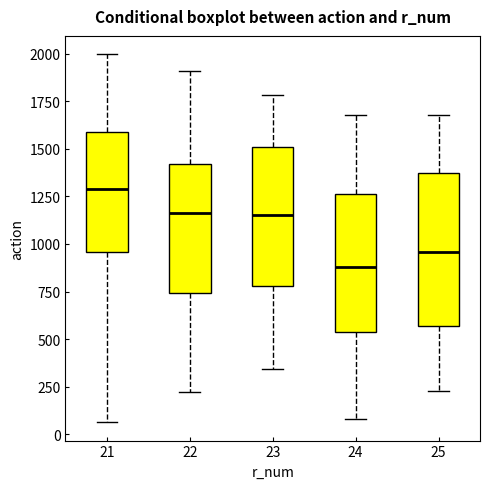

Which box's median line is the highest?

21